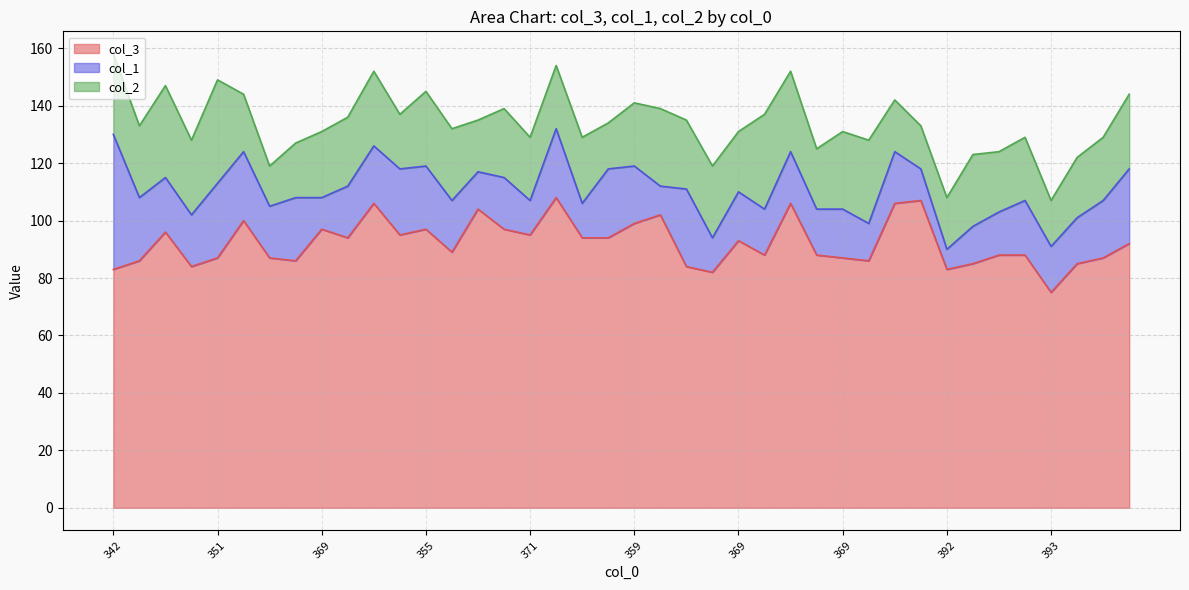

Read the col_3 value at 353.

96